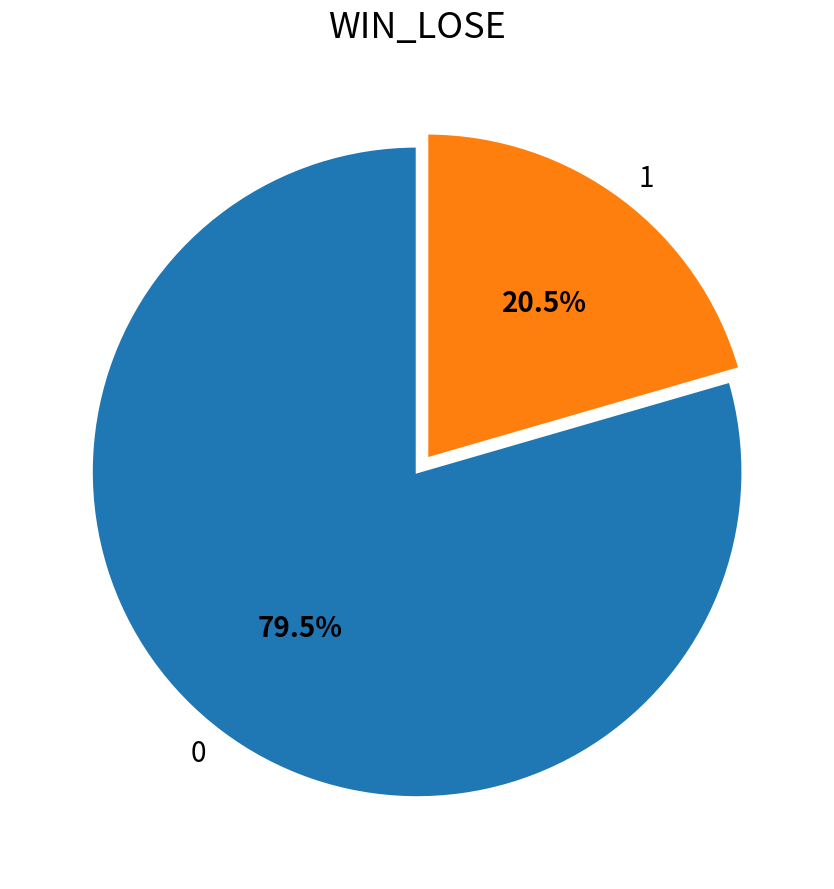

To the nearest percent, what is the combined percentage of 1 and 0?

100%